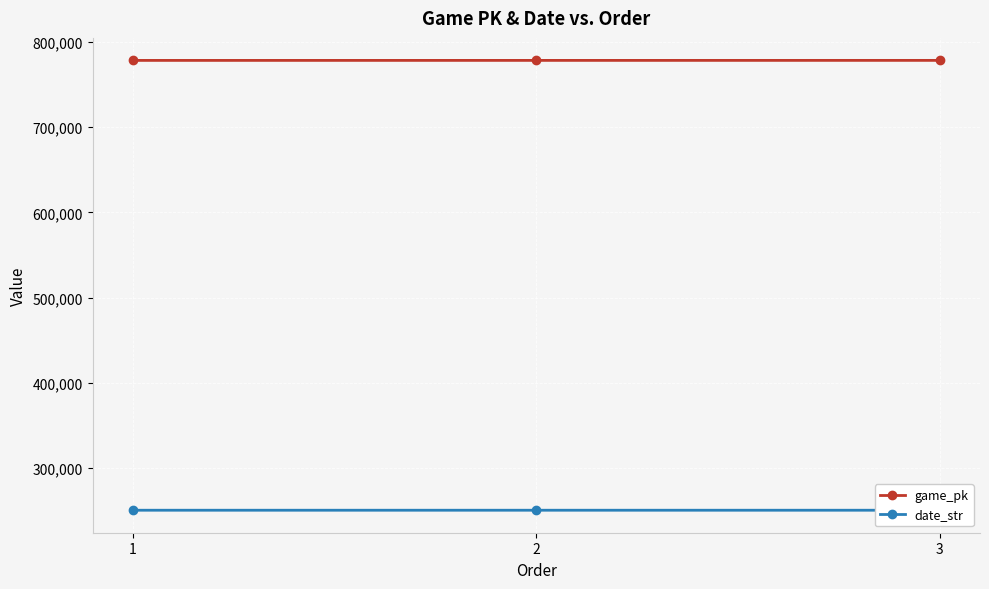

What is the difference between the maximum and minimum values in the game_pk series?

29